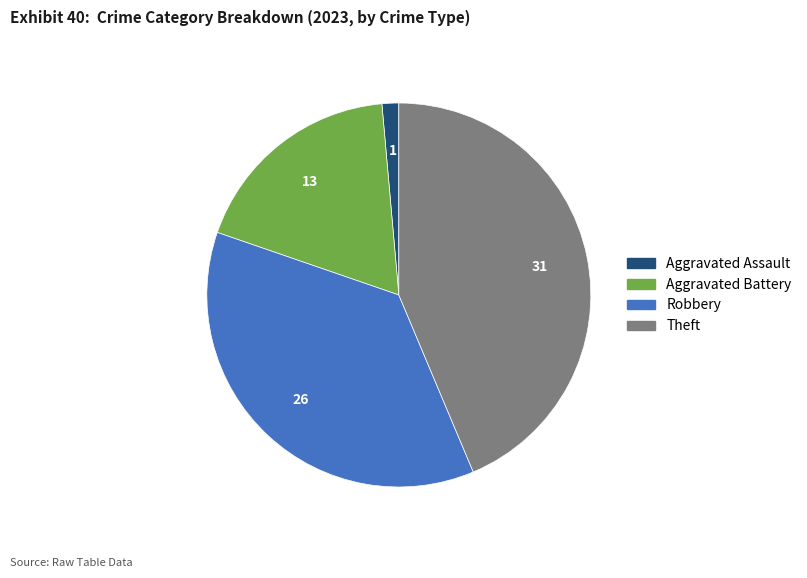

Rank the categories by value from lowest to highest.

Aggravated Assault, Aggravated Battery, Robbery, Theft